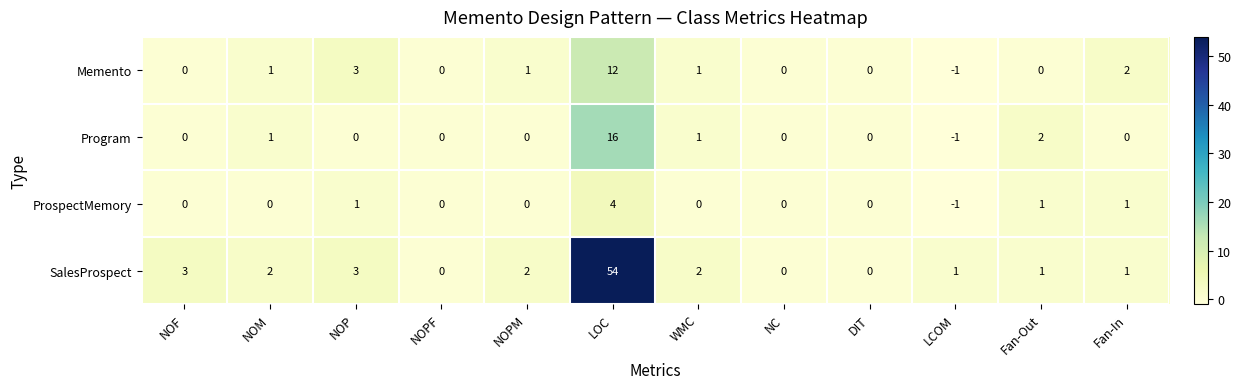

At how many categories does at least one series exceed 16?

1